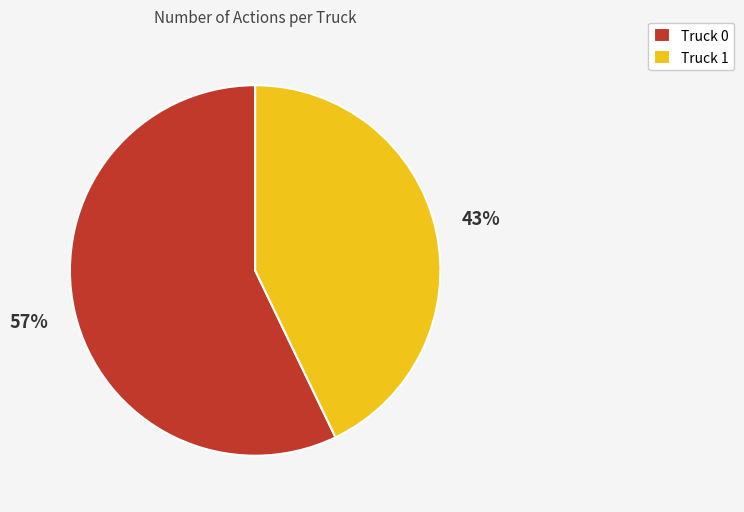

Rank the categories by value from highest to lowest.

Truck 0, Truck 1